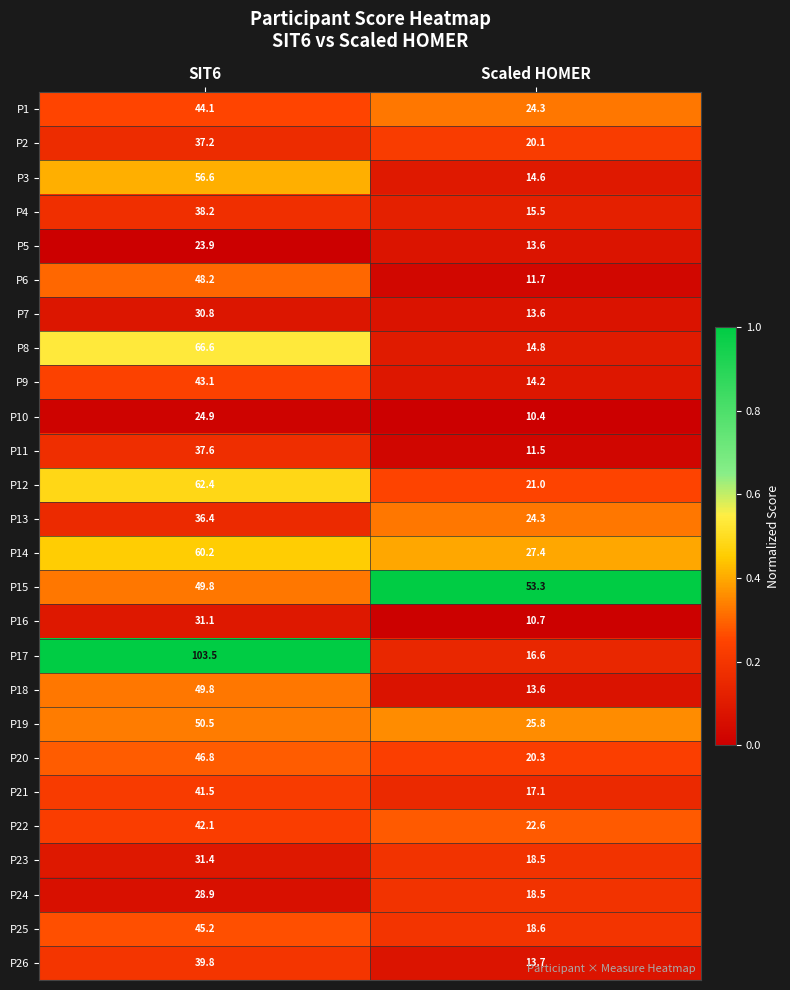

What is the sum of the P11 values at SIT6 and Scaled HOMER?

49.1